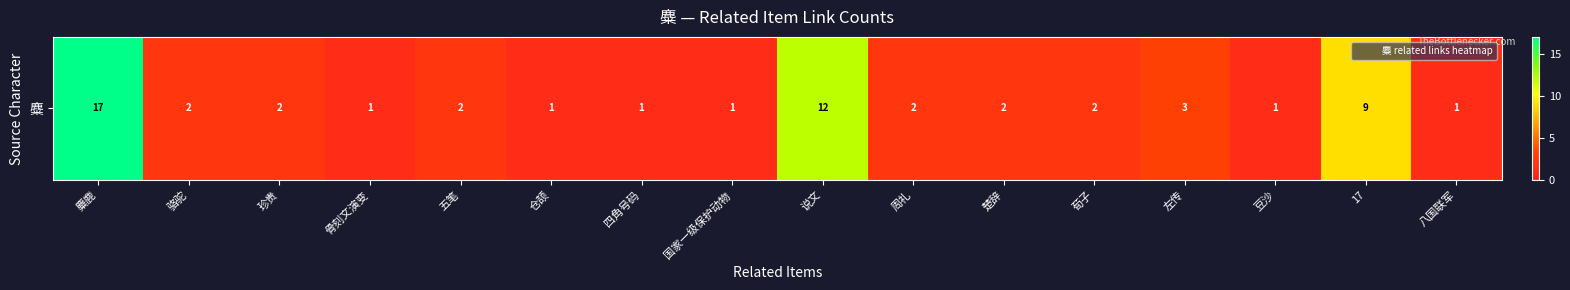

How many values exceed 2?

4